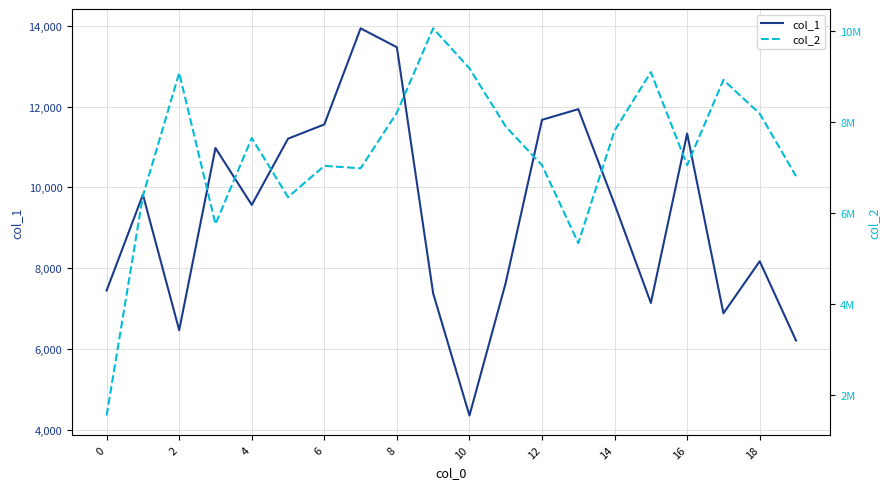

What is the difference between the maximum and minimum values in the col_1 series?

9571